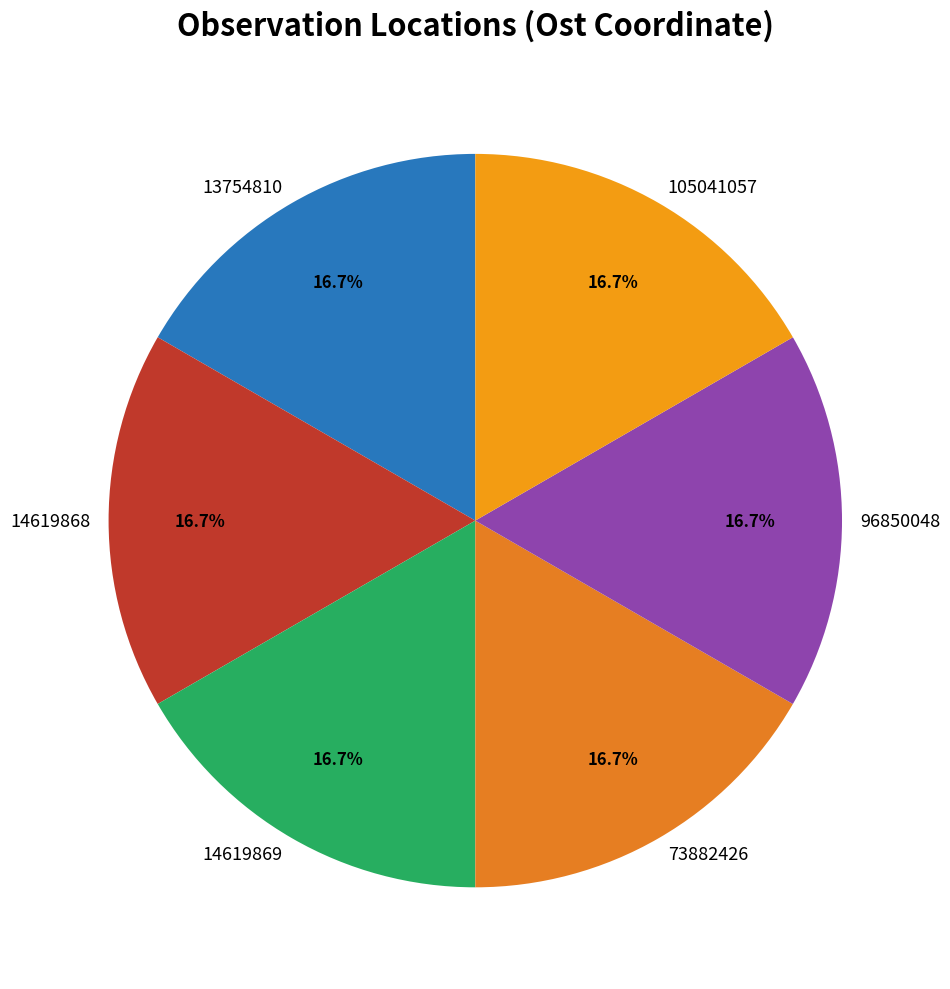

Do 73882426 and 14619869 together represent more than half of the pie?

No